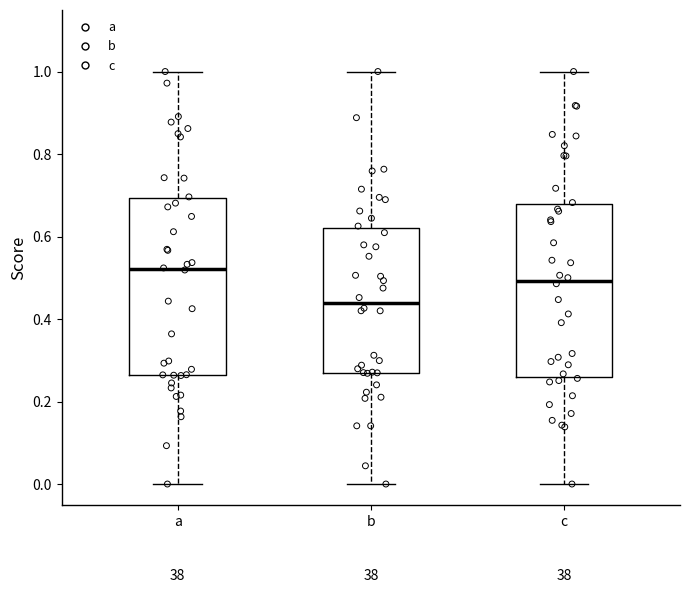

Reading left to right, transcribe this box plot: for each box, give where its median line is, the range the box spans, and where its two whiskers end, as read against the y-axis. The values are not printed on the chart, so give them approximately, as read against the axis.

a: median 0.52, box 0.26 to 0.70, whiskers 0.00 to 1.00
b: median 0.44, box 0.26 to 0.62, whiskers 0.00 to 1.00
c: median 0.50, box 0.26 to 0.68, whiskers 0.00 to 1.00